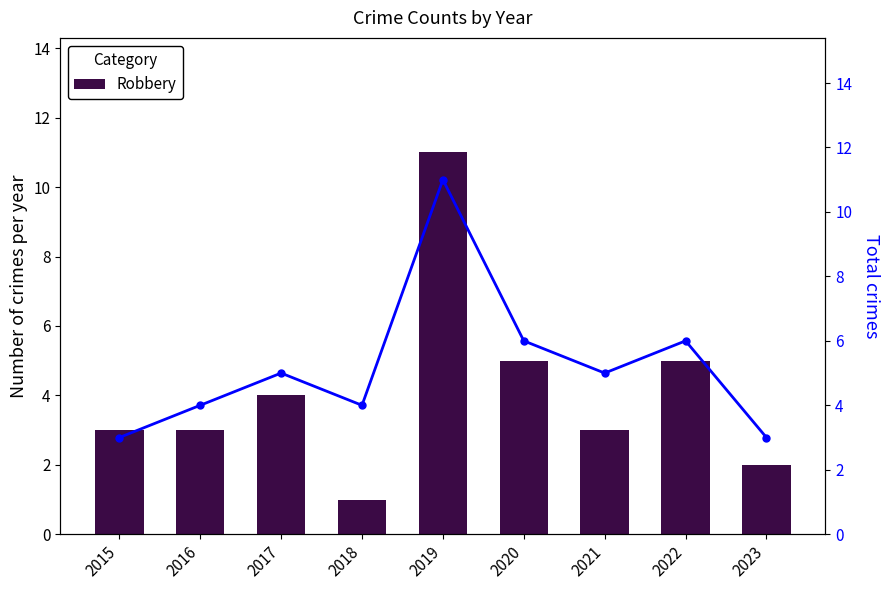

Reading left to right, what are all the values shown in this chart?

Robbery: 3	3	4	1	11	5	3	5	2
Total: 3	4	5	4	11	6	5	6	3